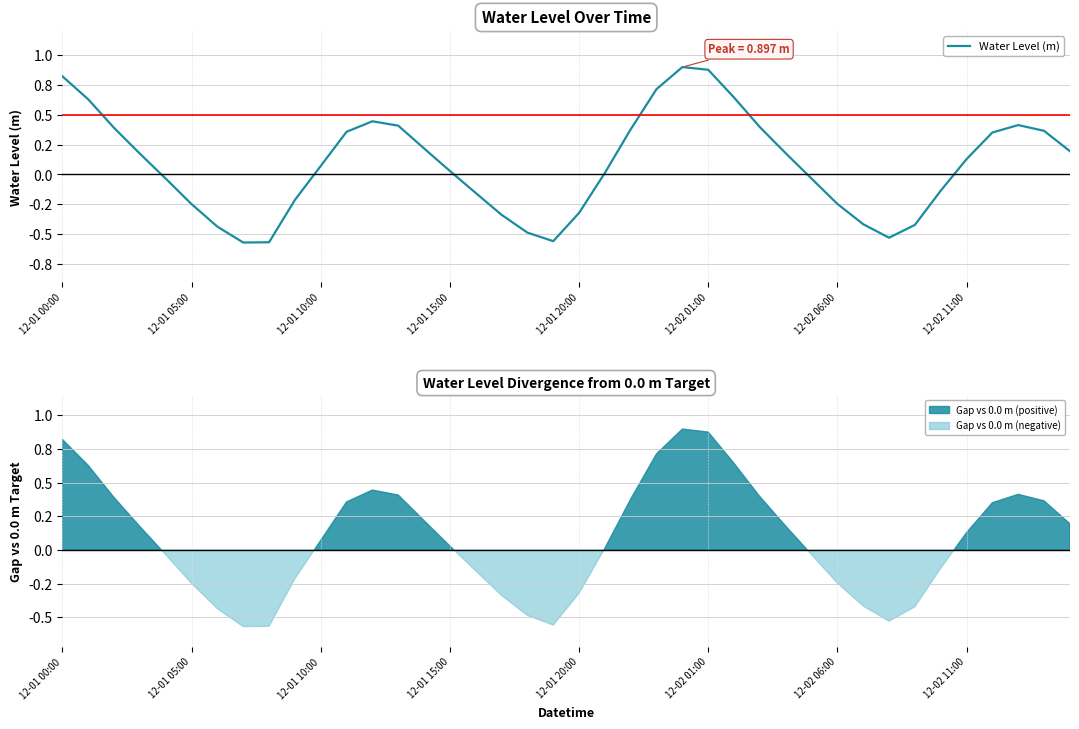

Rank the categories by value from highest to lowest.

24, 25, 12-01 00:00, 23, 26, 12-01 05:00, 12, 37, 13, 27, 12-01 10:00, 22, 38, 11, 36, 14, 39, 28, 12-01 15:00, 35, 10, 15, 21, 29, 12-01 20:00, 34, 16, 9, 30, 12-02 01:00, 20, 17, 31, 33, 12-02 06:00, 18, 32, 19, 8, 12-02 11:00